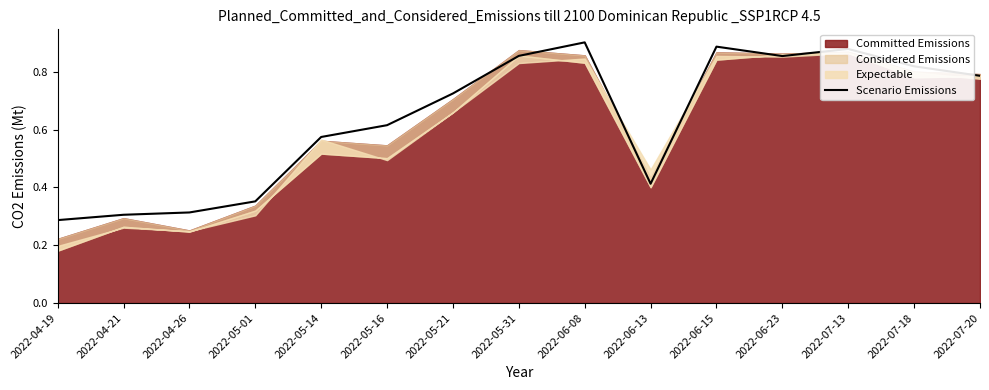

Is it true that the value at 2022-07-20 is 0.5?

False